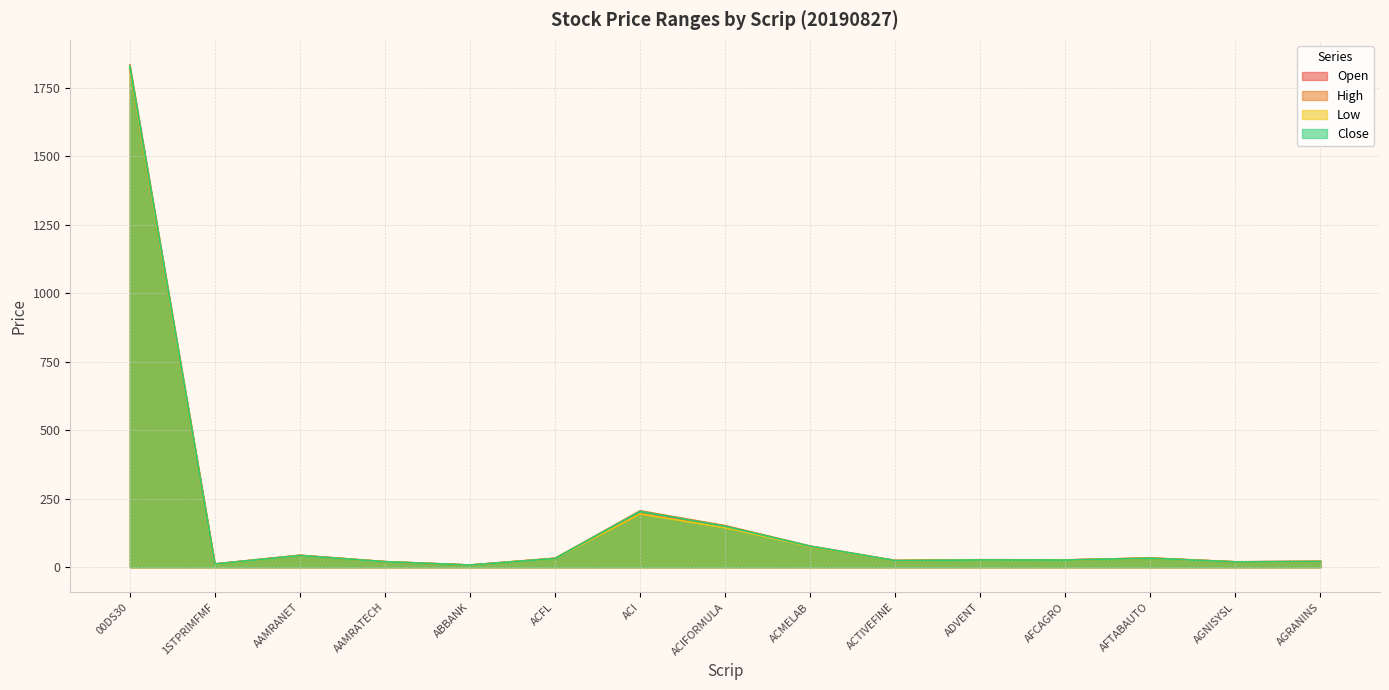

True or false: High and Open cross at least once.

False